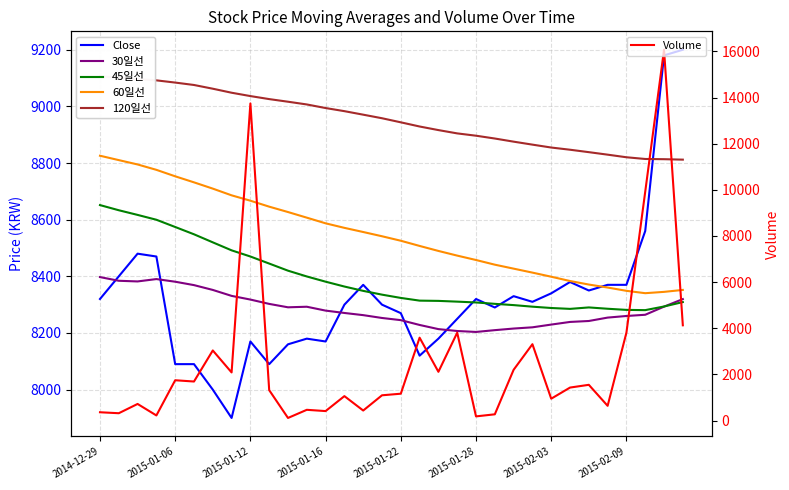

Between 17 and 20, which series saw the biggest shift?

Volume